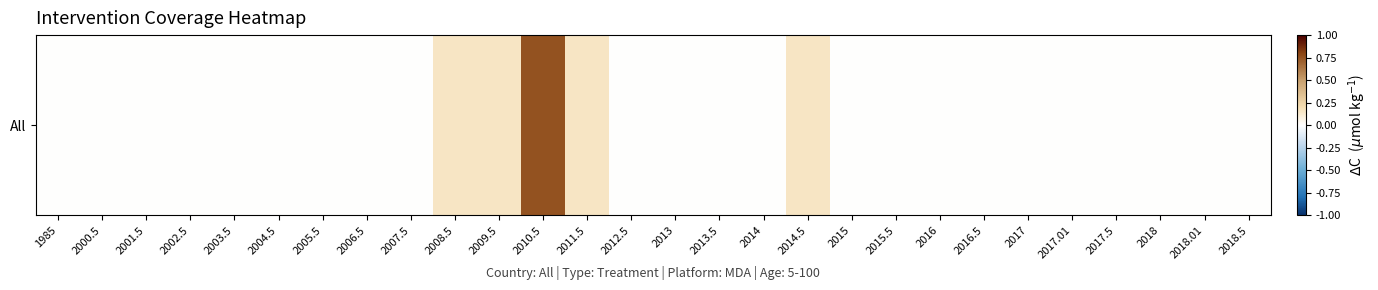

The chart shows a value of -0.3 at 2018.01. True or false?

False